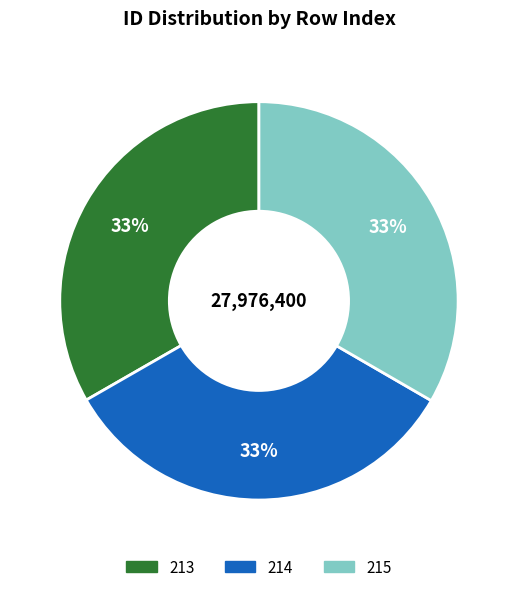

Does 214 account for over 50% of the chart?

No